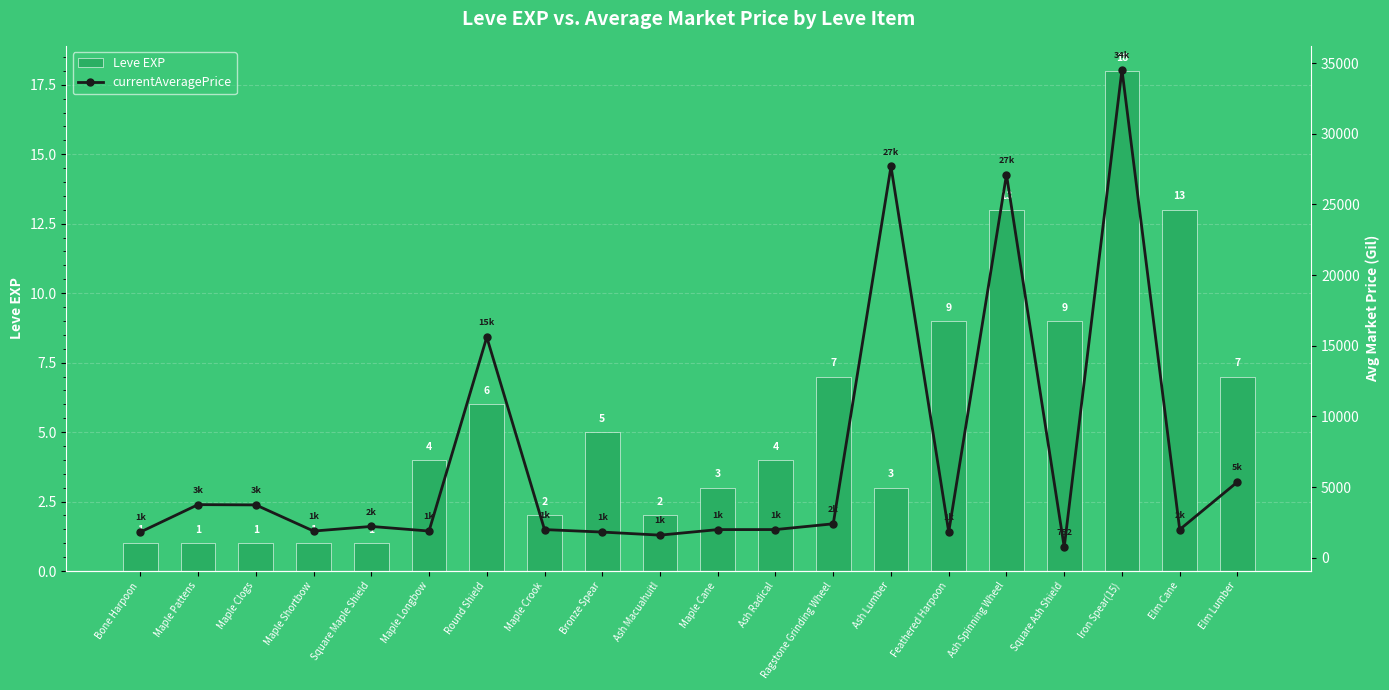

What is the sum of all currentAveragePrice values?

142044